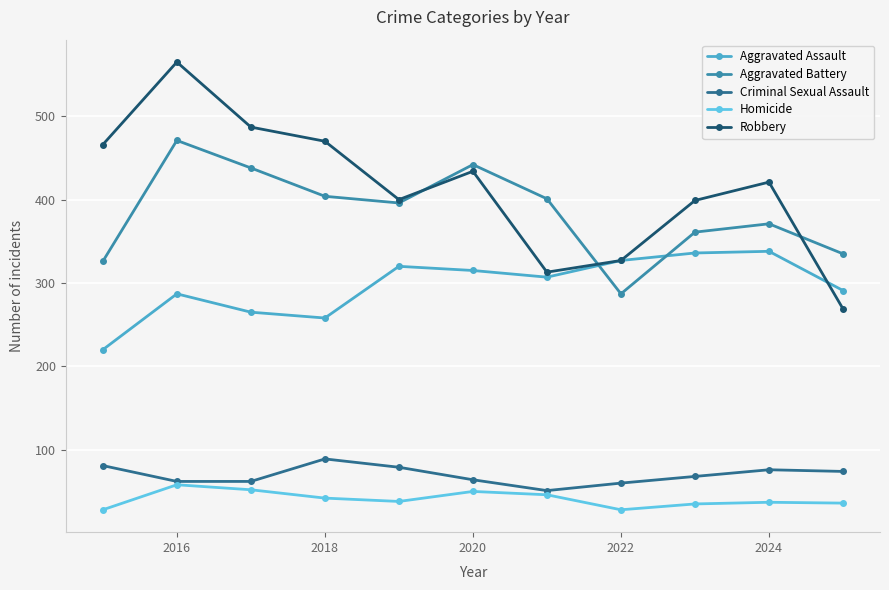

What is the value of the Homicide point at the 4th from the left?

42